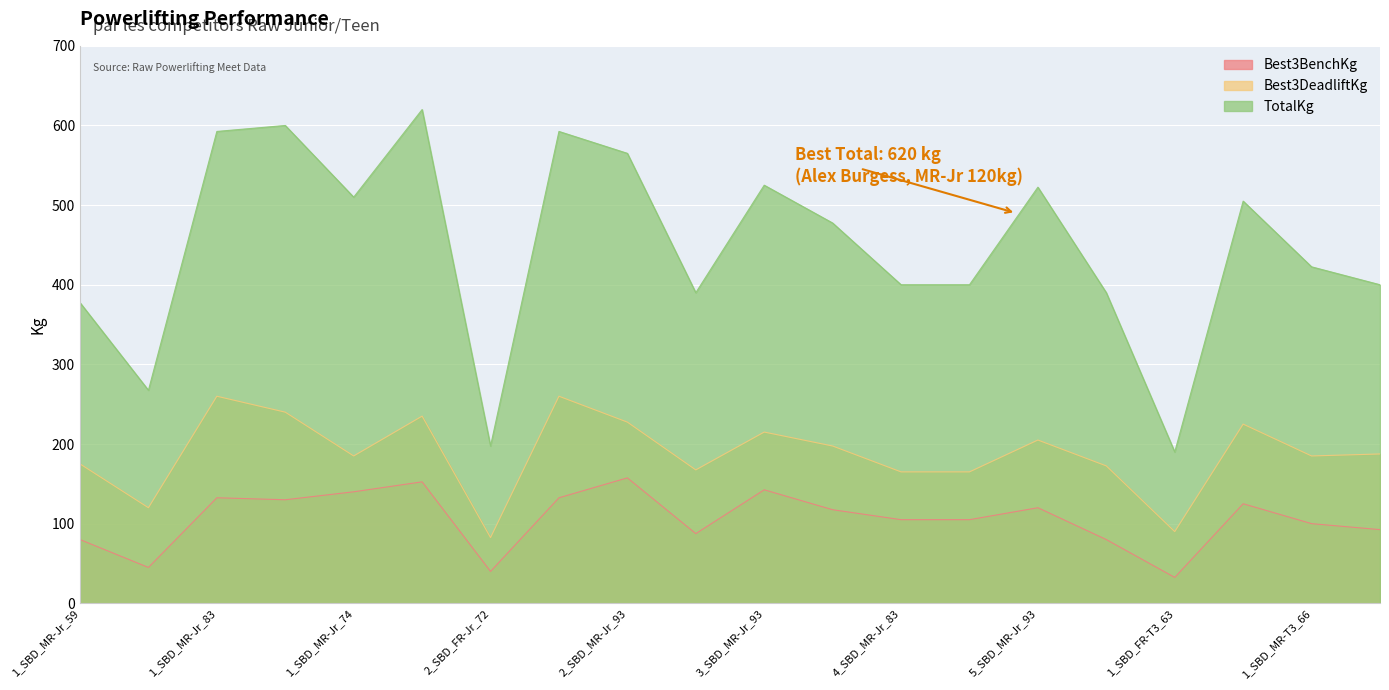

Where is the first local maximum for Best3DeadliftKg?

1_SBD_MR-Jr_83